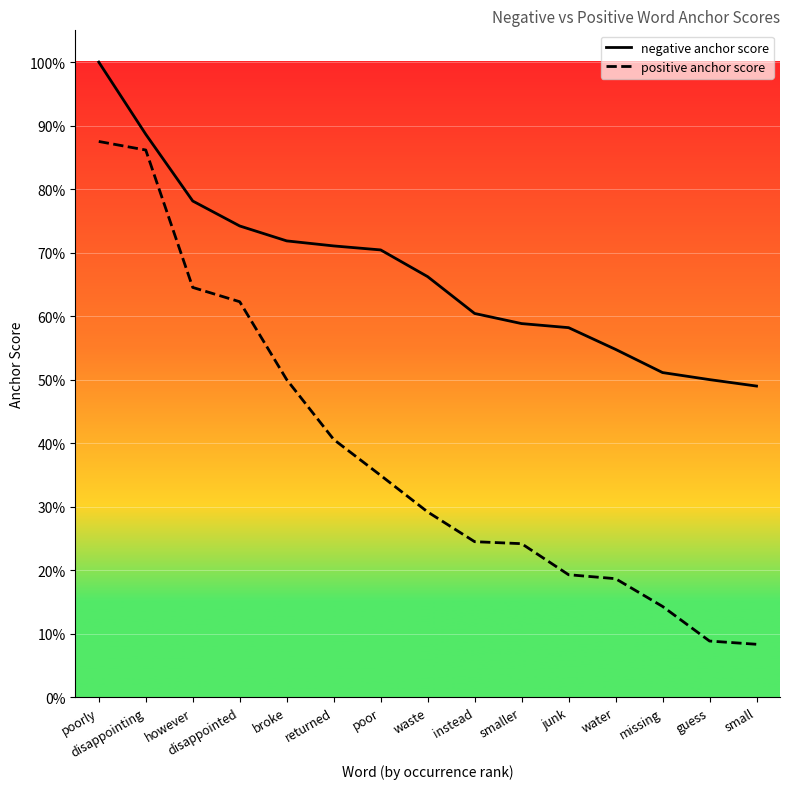

What are all the series names shown in the legend?

negative anchor score, positive anchor score